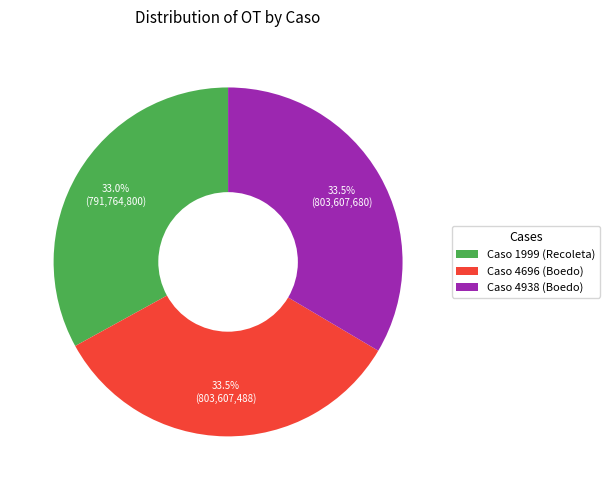

Is there a majority slice in this chart?

No